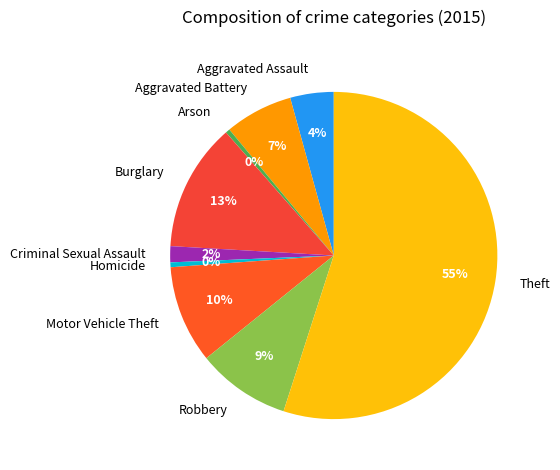

Is there a majority slice in this chart?

Yes